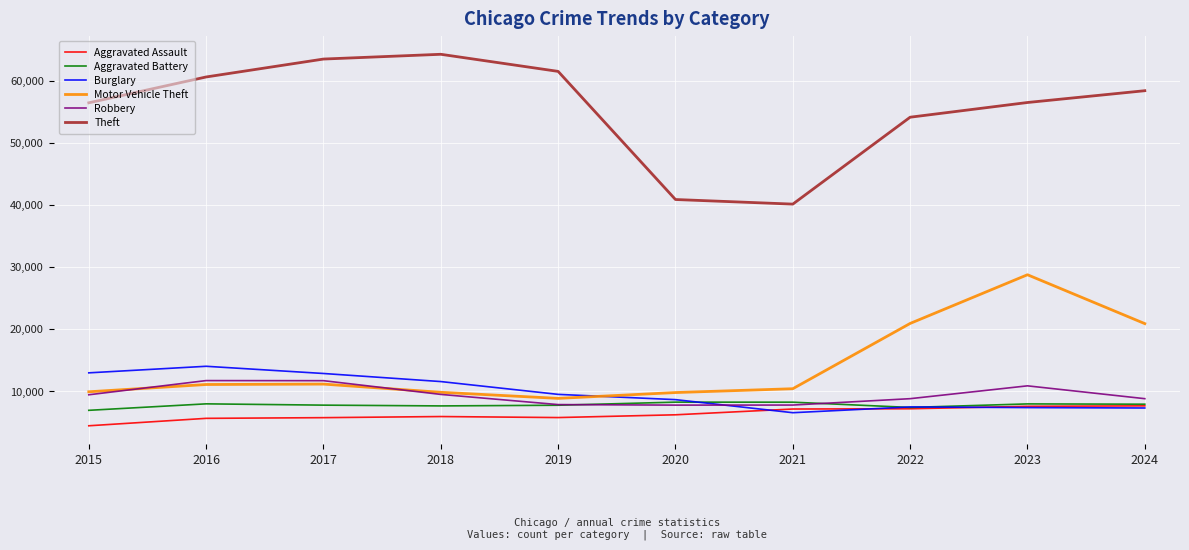

What are all the series names shown in the legend?

Aggravated Assault, Aggravated Battery, Burglary, Motor Vehicle Theft, Robbery, Theft